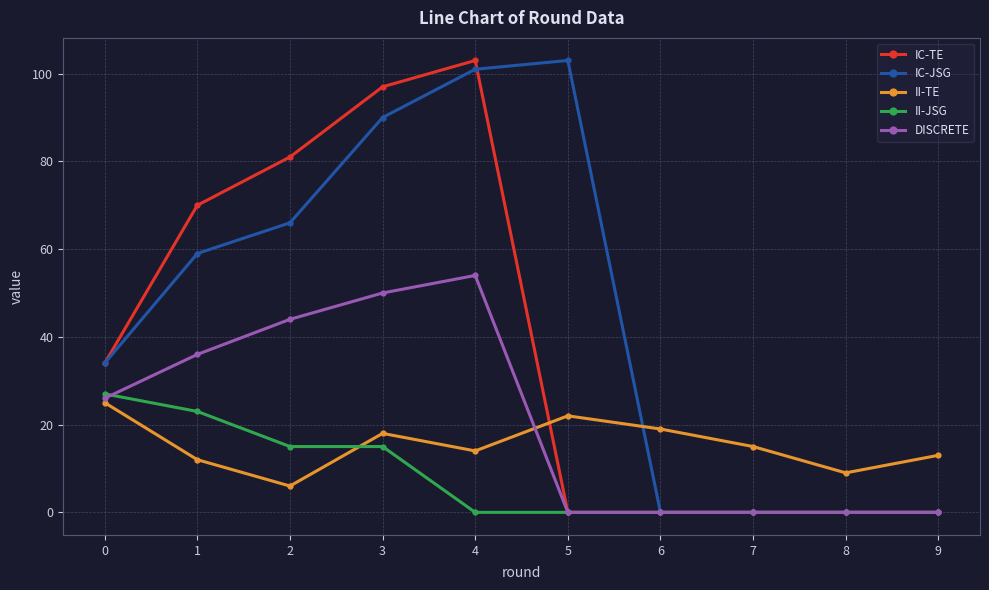

Which series has the largest total across all categories?

IC-JSG